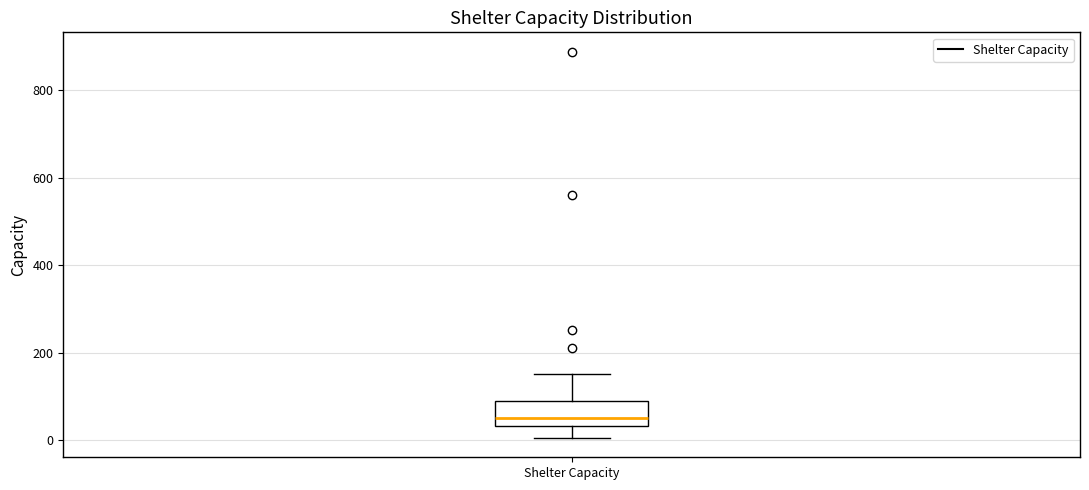

Transcribe this box plot: give where the median line is, the range the box spans, and where the two whiskers end, as read against the y-axis. The values are not printed on the chart, so give them approximately, as read against the axis.

median 60, box 40 to 80, whiskers 0 to 160